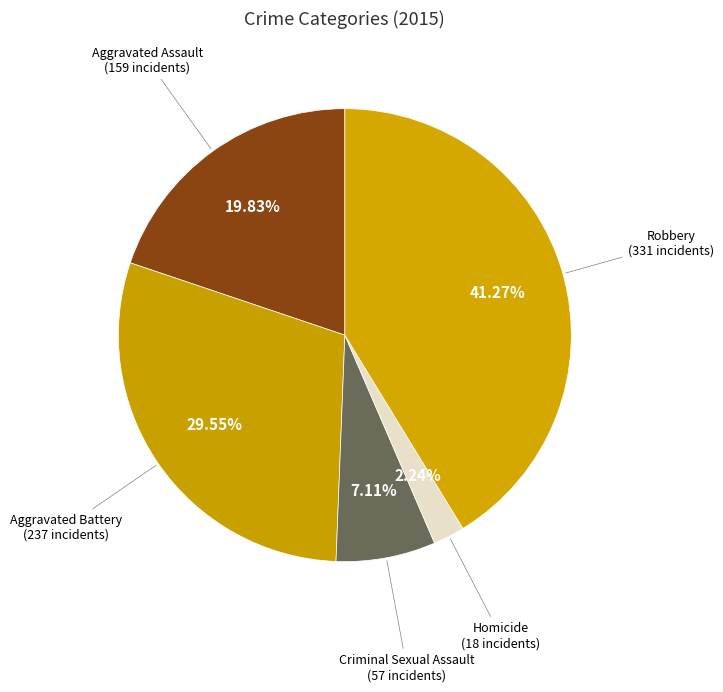

What is the largest slice in the pie chart?

Robbery